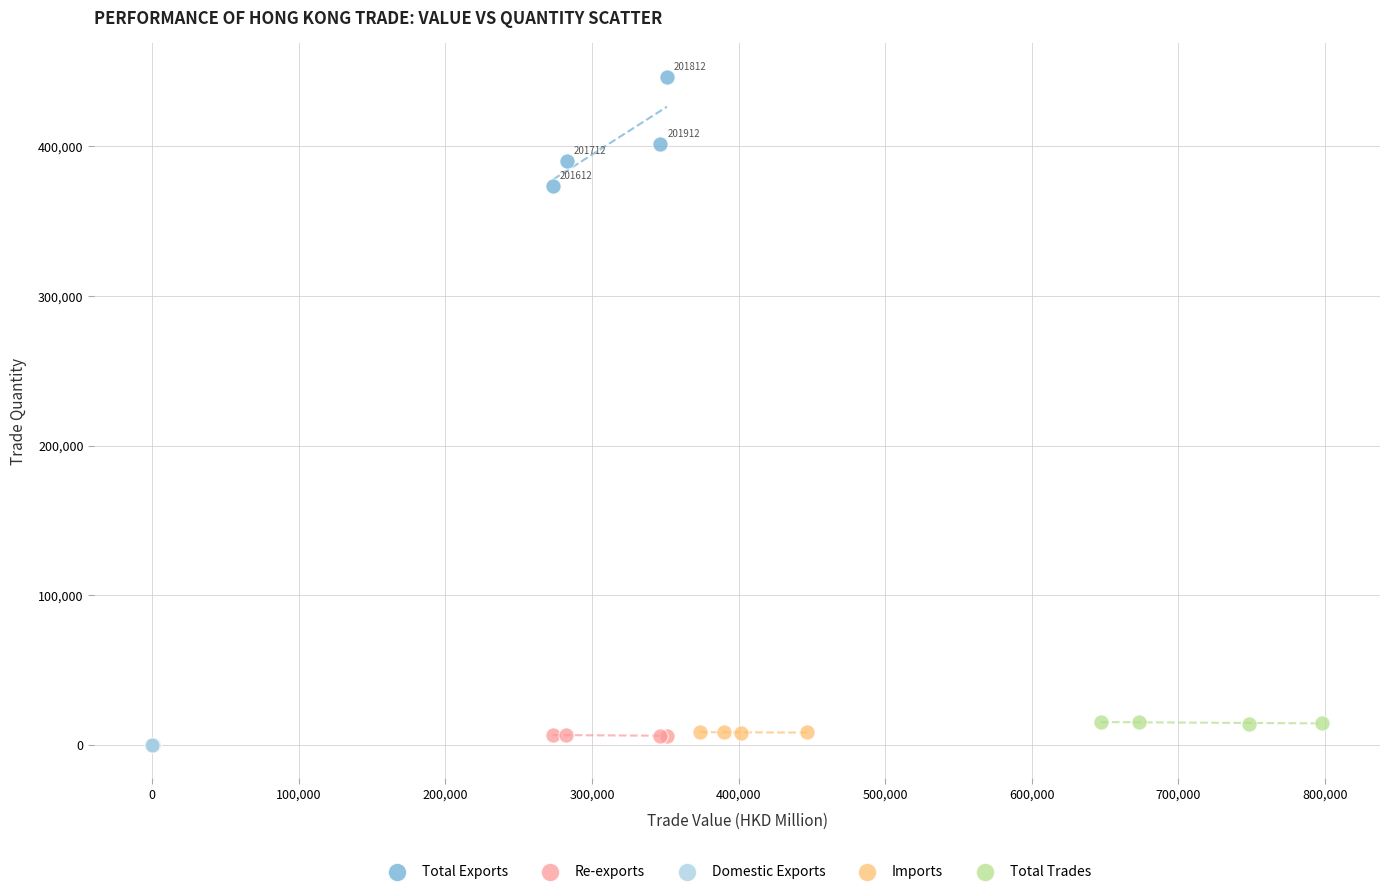

Which series contains the highest Y value?

Total Exports